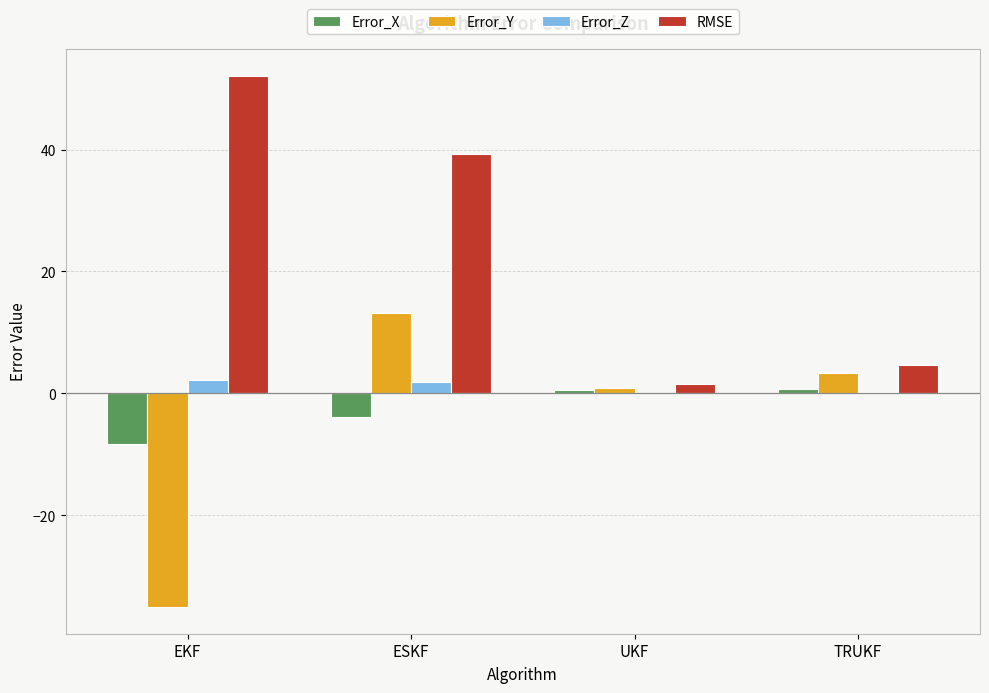

Which category has the highest value across all series?

EKF